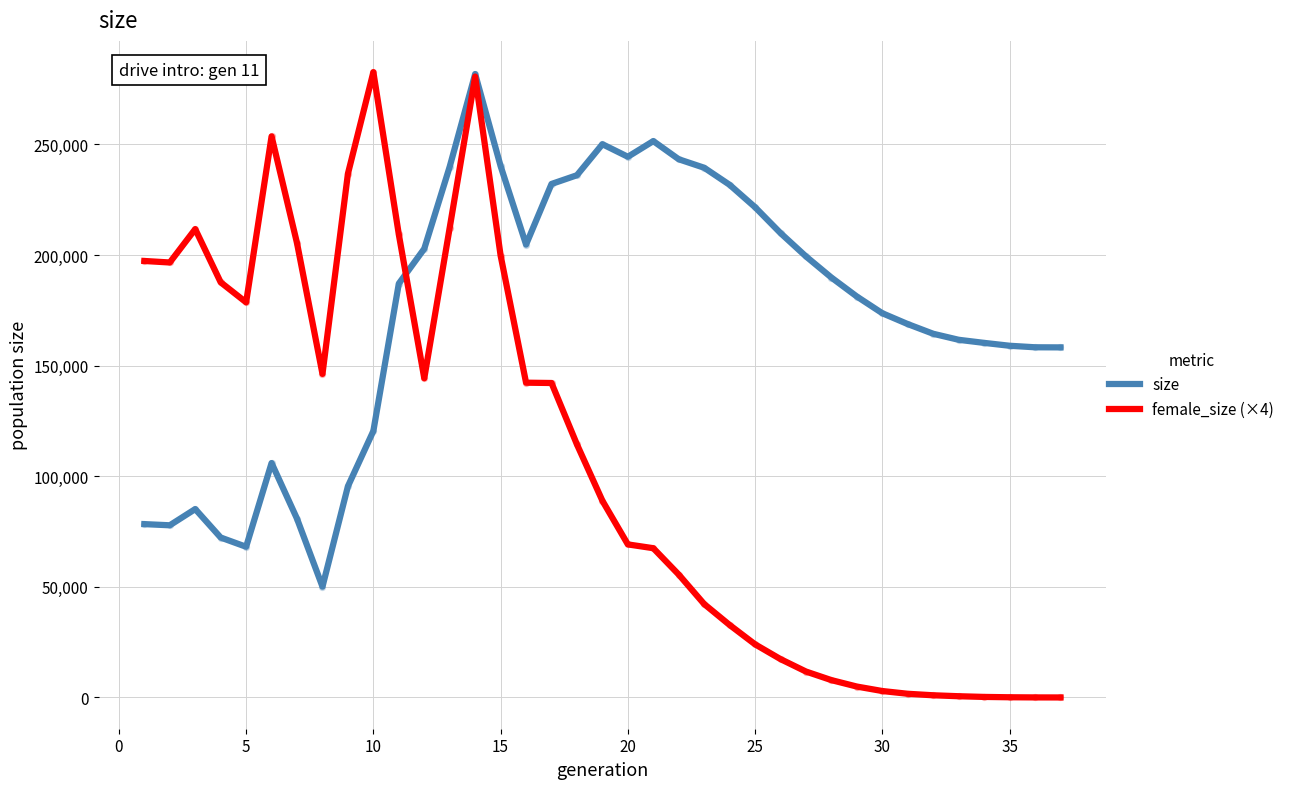

Which series contains the highest Y value?

female_size (×4)